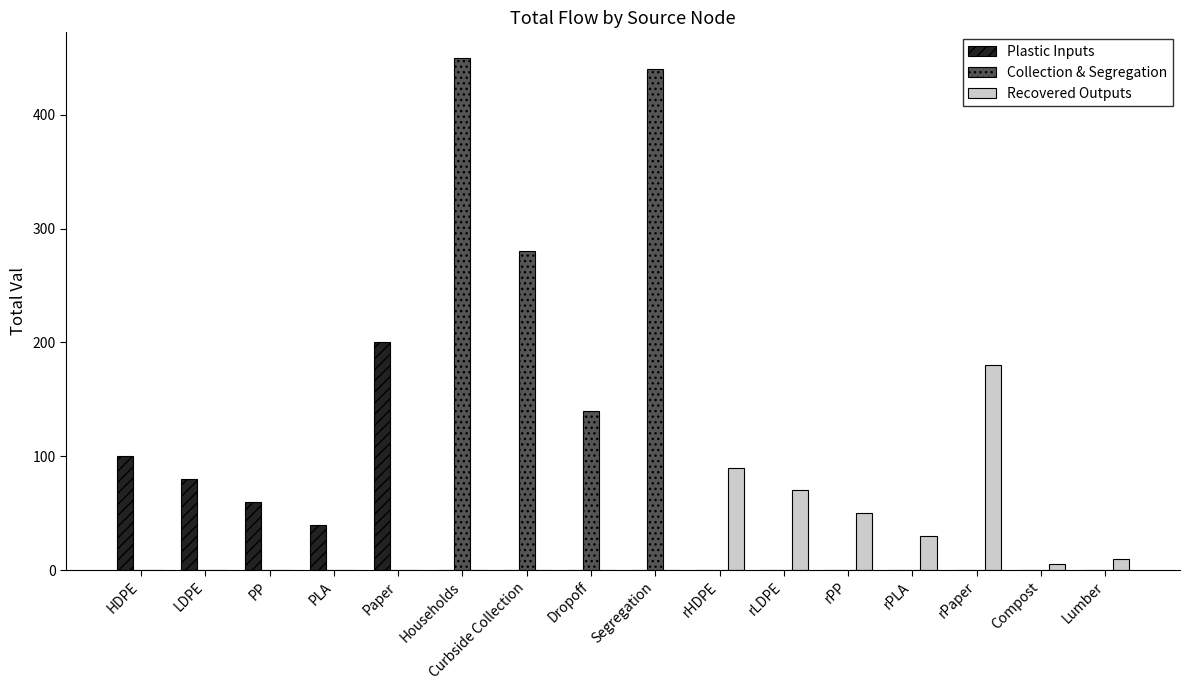

Reading left to right, extract all data points from this chart.

Plastic Inputs: HDPE=100	LDPE=80	PP=60	PLA=40	Paper=200	Households=0	Curbside Collection=0	Dropoff=0	Segregation=0	rHDPE=0	rLDPE=0	rPP=0	rPLA=0	rPaper=0	Compost=0	Lumber=0
Collection & Segregation: HDPE=0	LDPE=0	PP=0	PLA=0	Paper=0	Households=450	Curbside Collection=280	Dropoff=140	Segregation=440	rHDPE=0	rLDPE=0	rPP=0	rPLA=0	rPaper=0	Compost=0	Lumber=0
Recovered Outputs: HDPE=0	LDPE=0	PP=0	PLA=0	Paper=0	Households=0	Curbside Collection=0	Dropoff=0	Segregation=0	rHDPE=90	rLDPE=70	rPP=50	rPLA=30	rPaper=180	Compost=5	Lumber=10